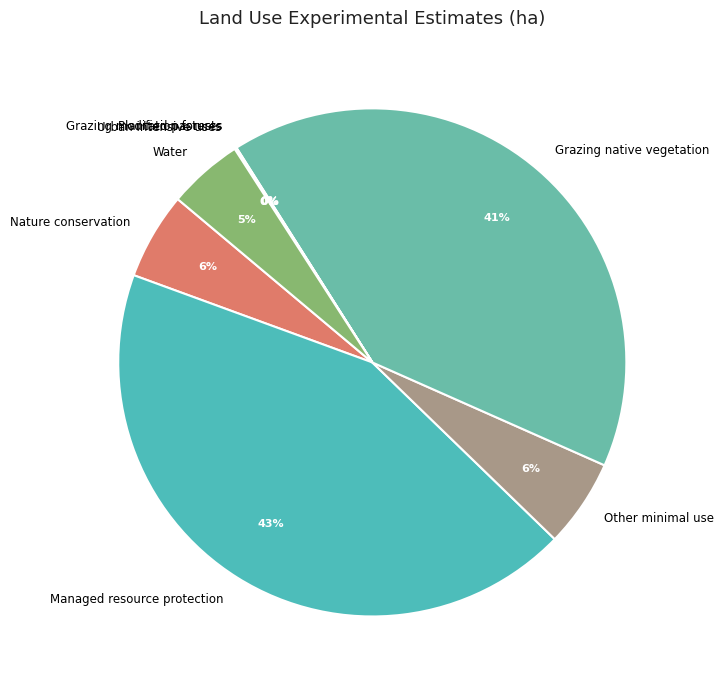

To the nearest percent, what is the difference between the largest and smallest slice percentages?

43%